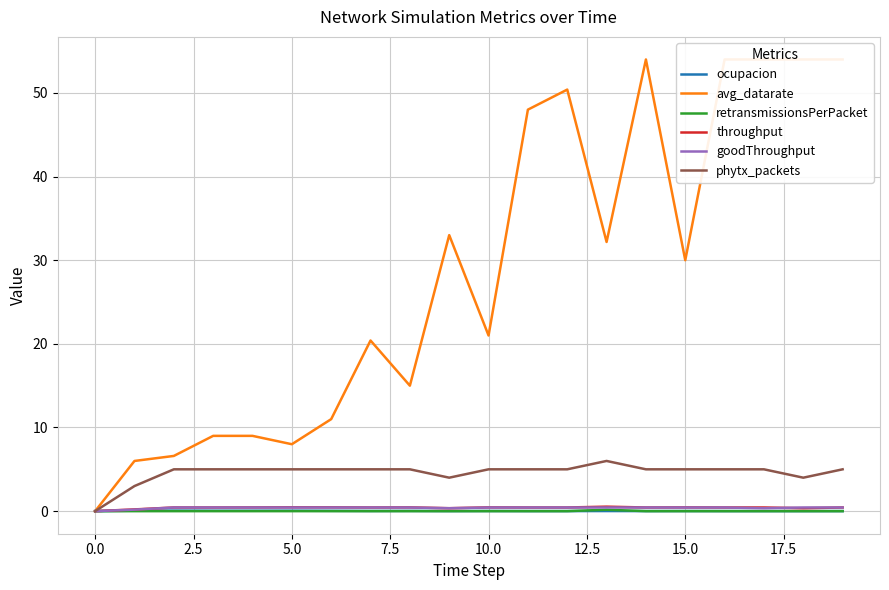

True or false: goodThroughput and avg_datarate intersect in this chart.

False